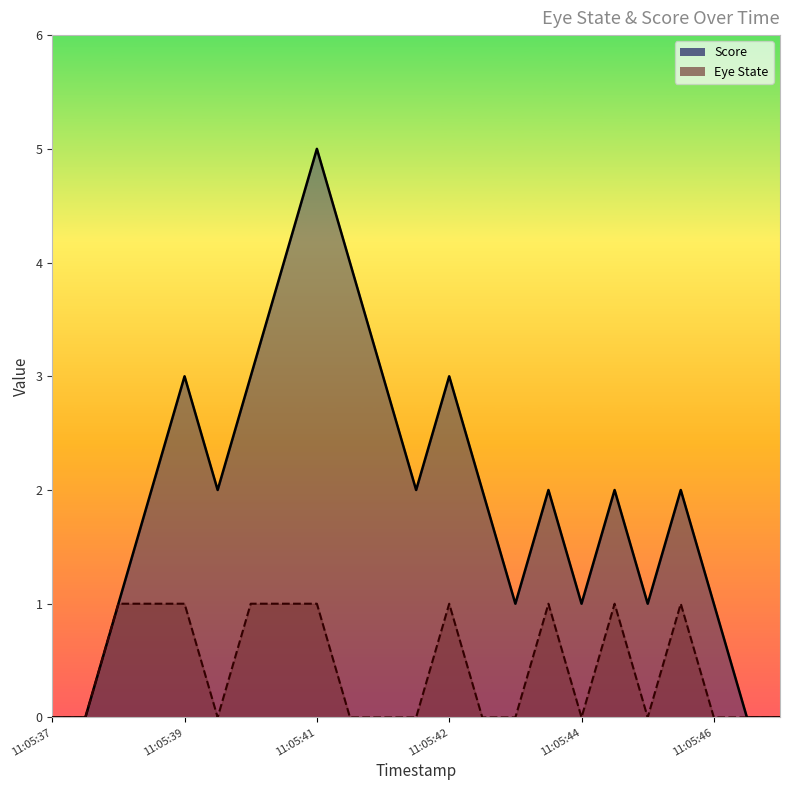

Where is Eye State nearest to the value 0?

11:05:37